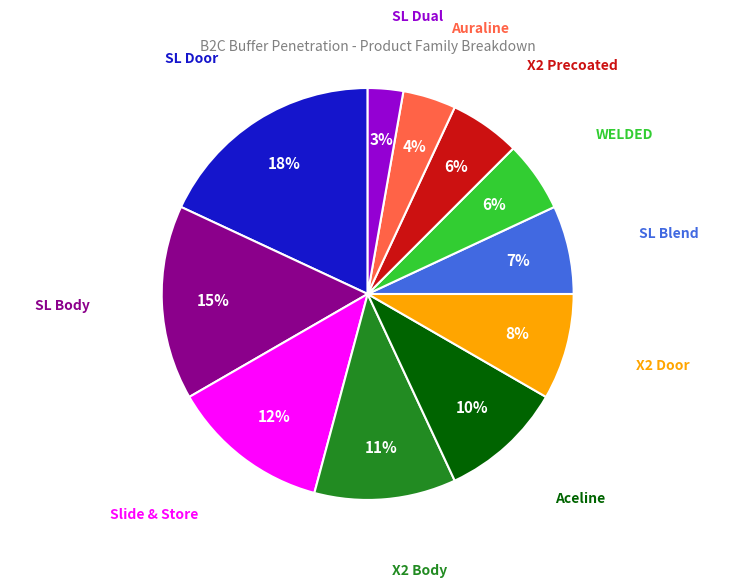

How many segments does this pie chart have?

11